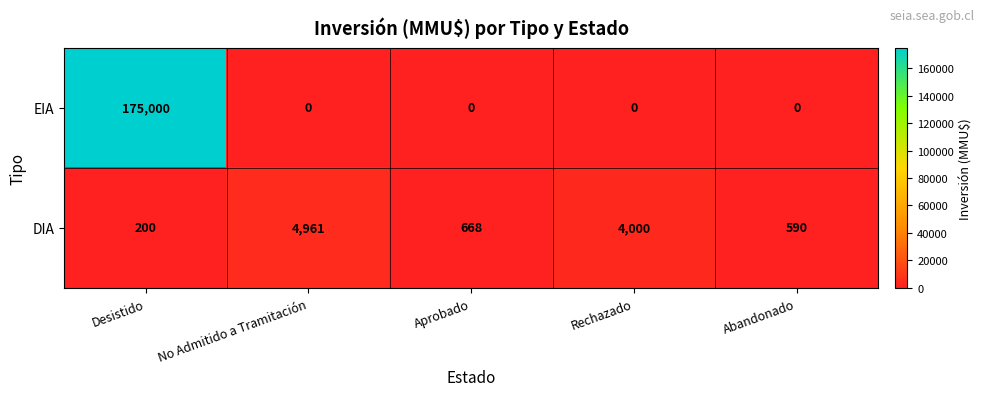

Is it true that EIA equals 266620 at Desistido?

False